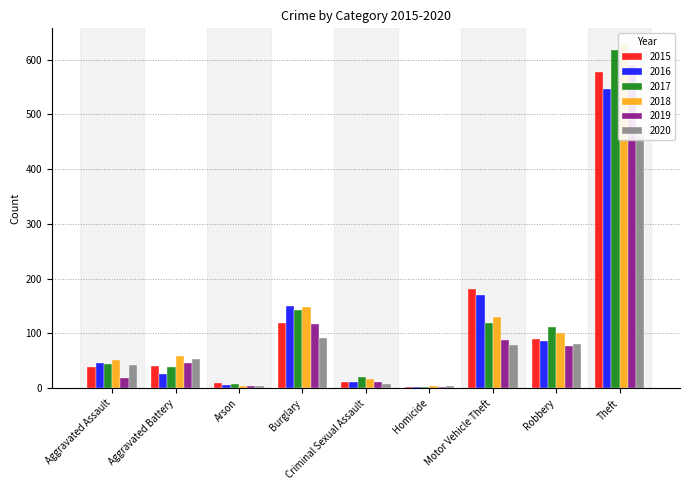

What is the average value of the 2017 series?

123